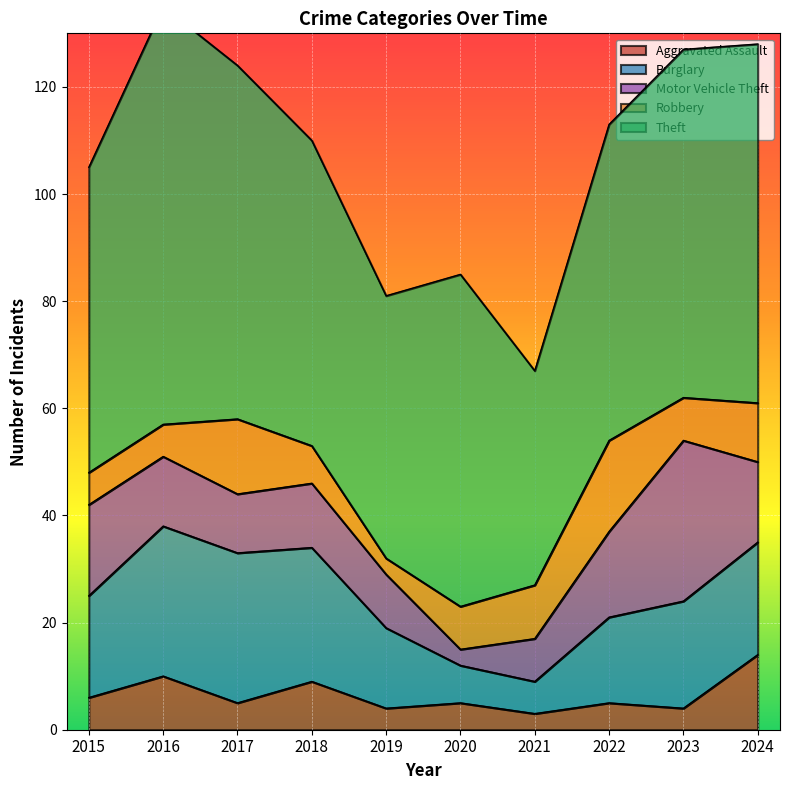

What is the sum of the Motor Vehicle Theft values at 2022 and 2017?

27